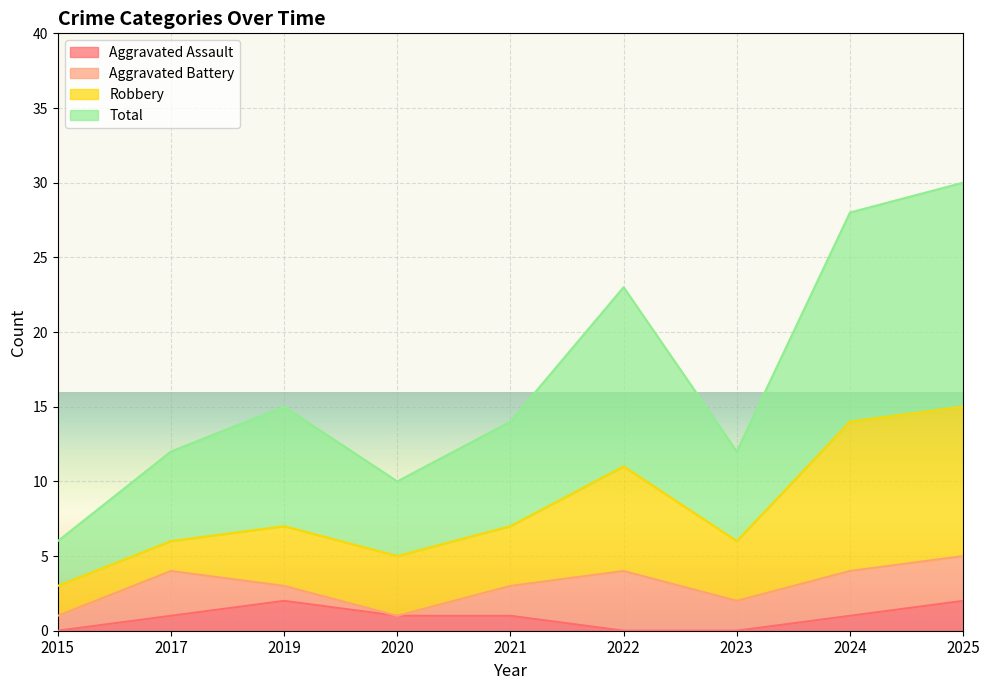

Between 2024 and 2025, which series saw the biggest shift?

Total